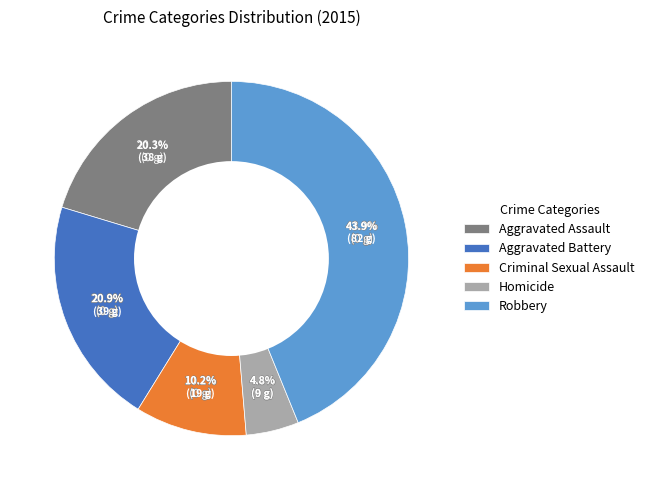

To the nearest percent, what portion does Criminal Sexual Assault represent?

10%